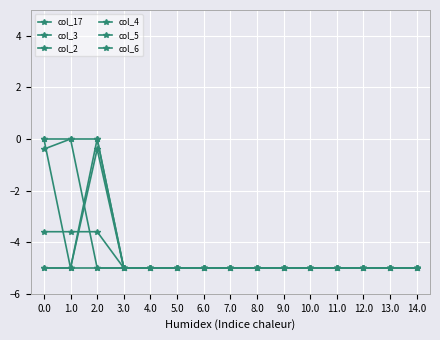

How many values in the col_6 series exceed -5?

3